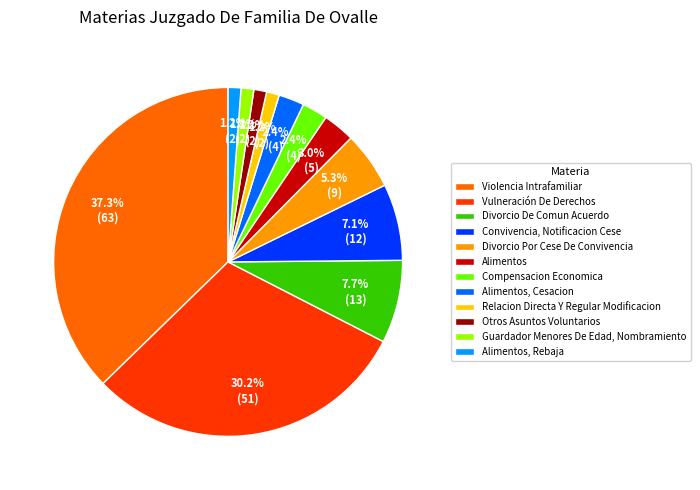

Which slice is the largest?

Violencia Intrafamiliar